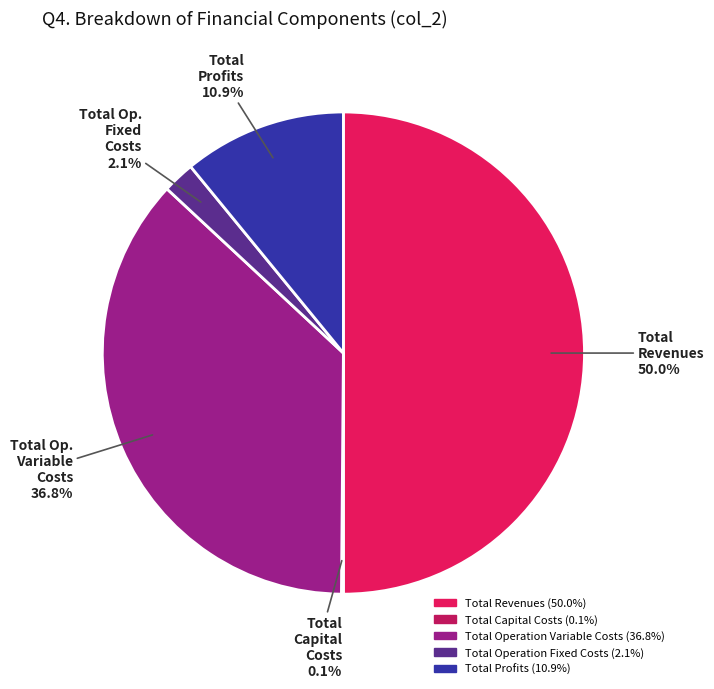

What percentage is the Total Operation Variable Costs slice, to the nearest percent?

37%